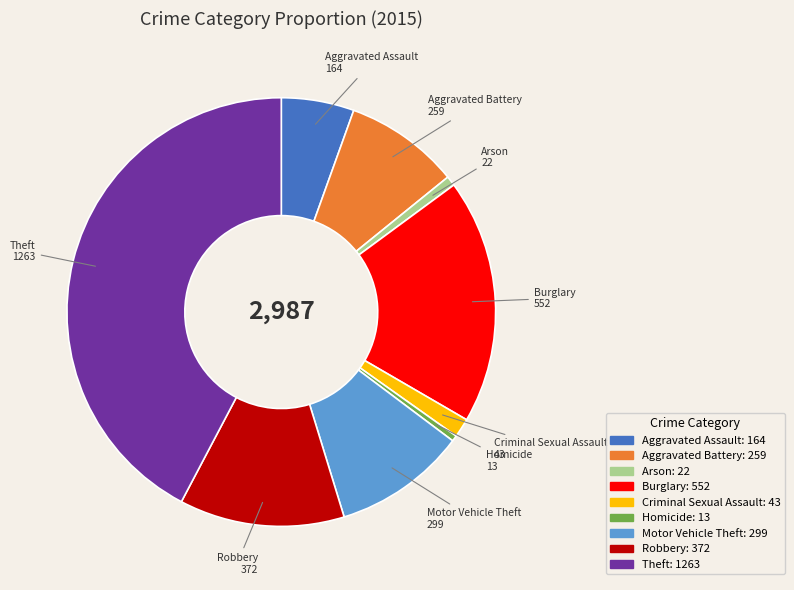

Is there a majority slice in this chart?

No